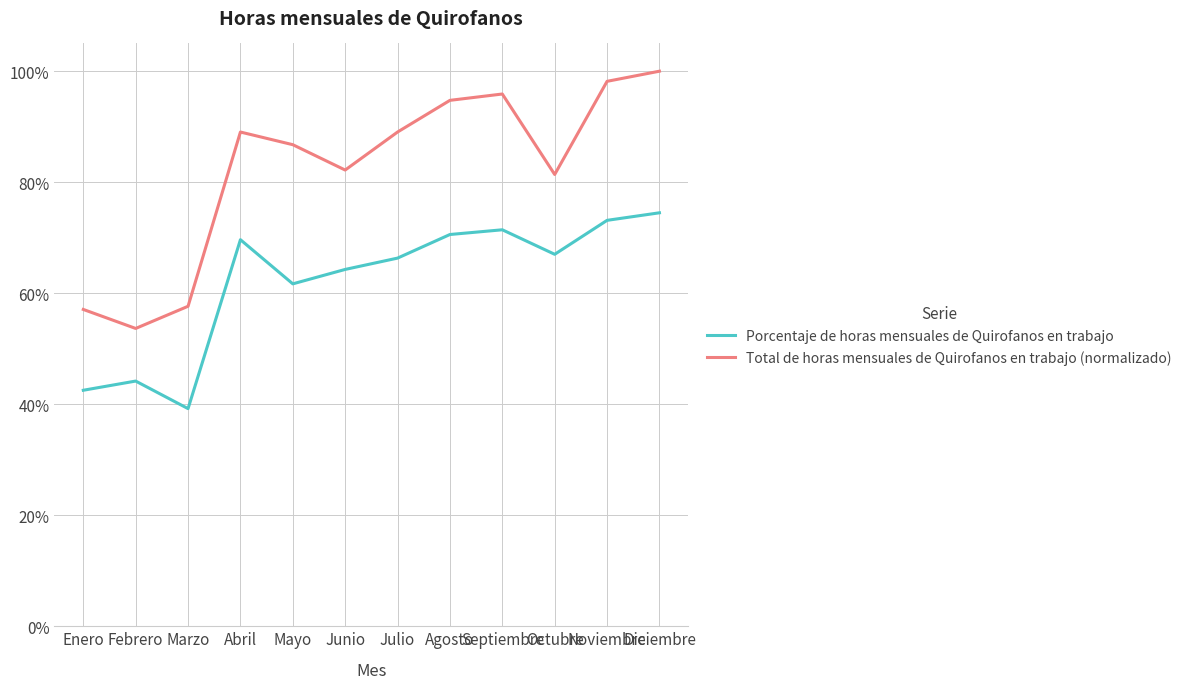

What are all the series names shown in the legend?

Porcentaje de horas mensuales de Quirofanos en trabajo, Total de horas mensuales de Quirofanos en trabajo (normalizado)